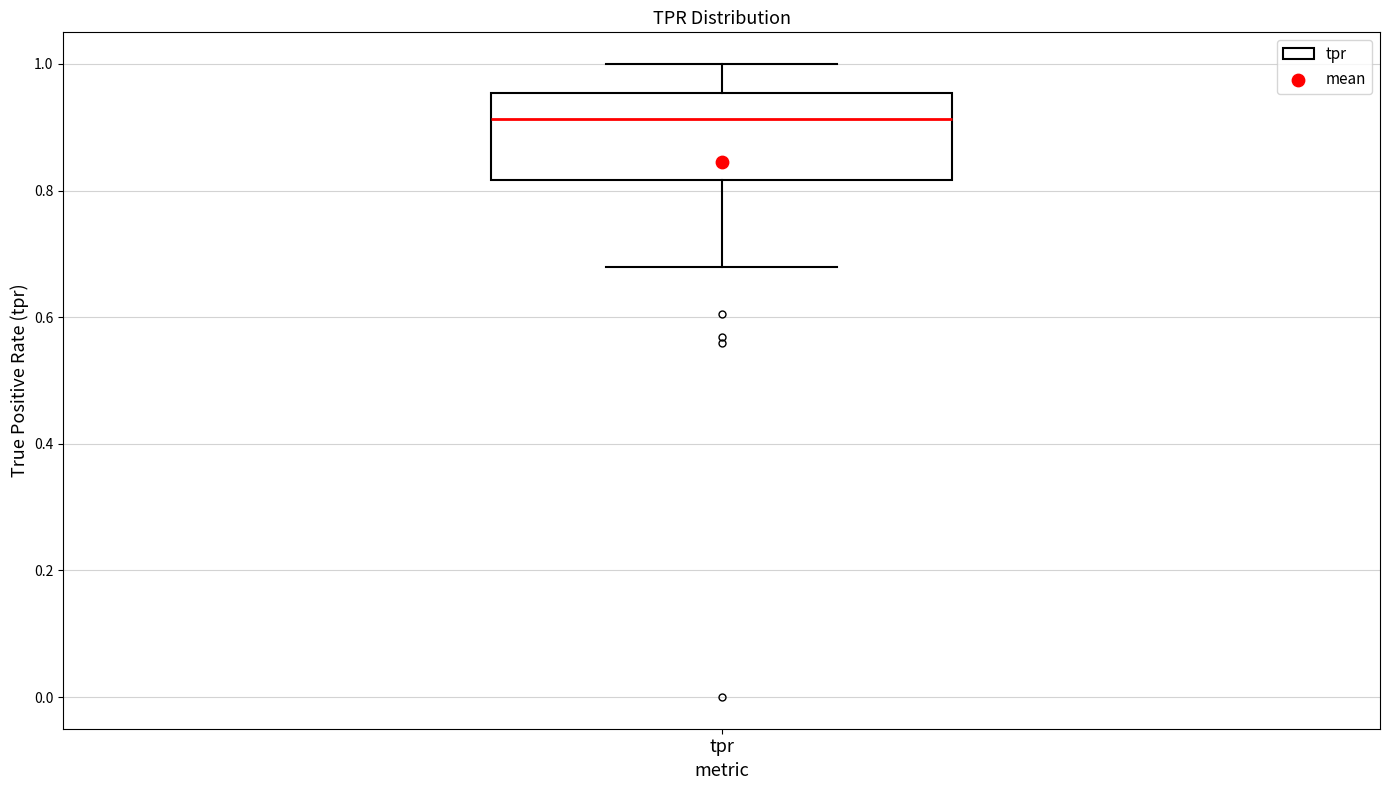

Where does the upper whisker of the box for tpr end on the y-axis? The values are not printed on the chart, so give them approximately, as read against the axis.

1.00